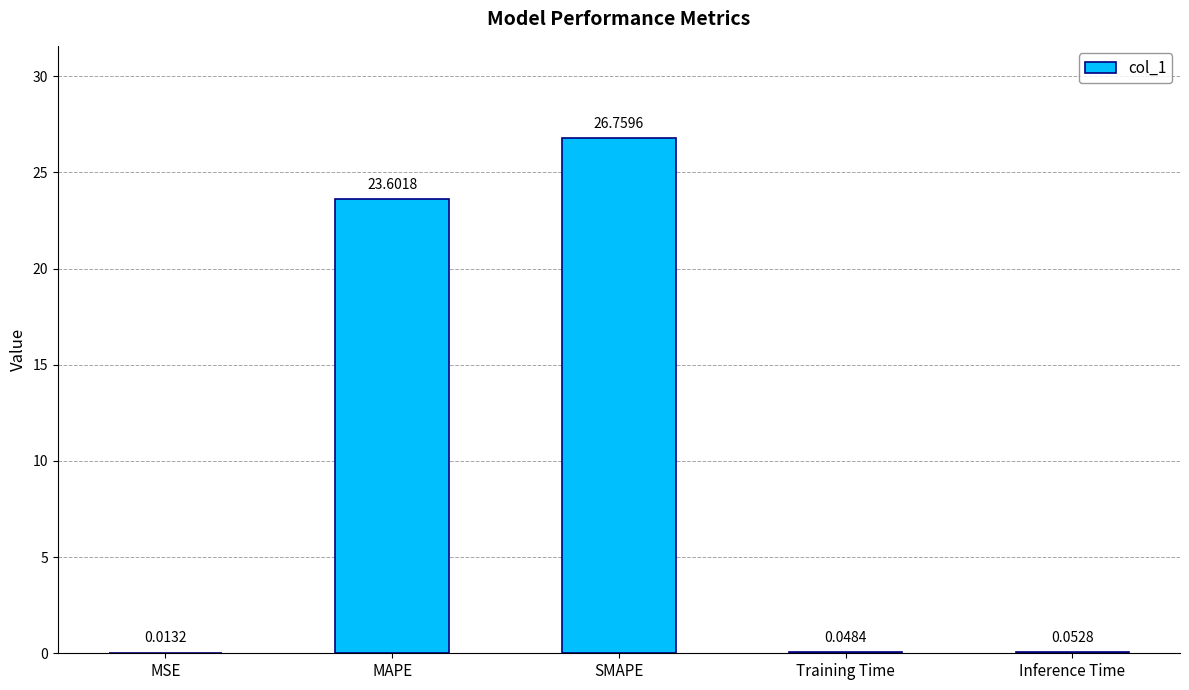

What is the sum of the values at SMAPE and Training Time?

26.8